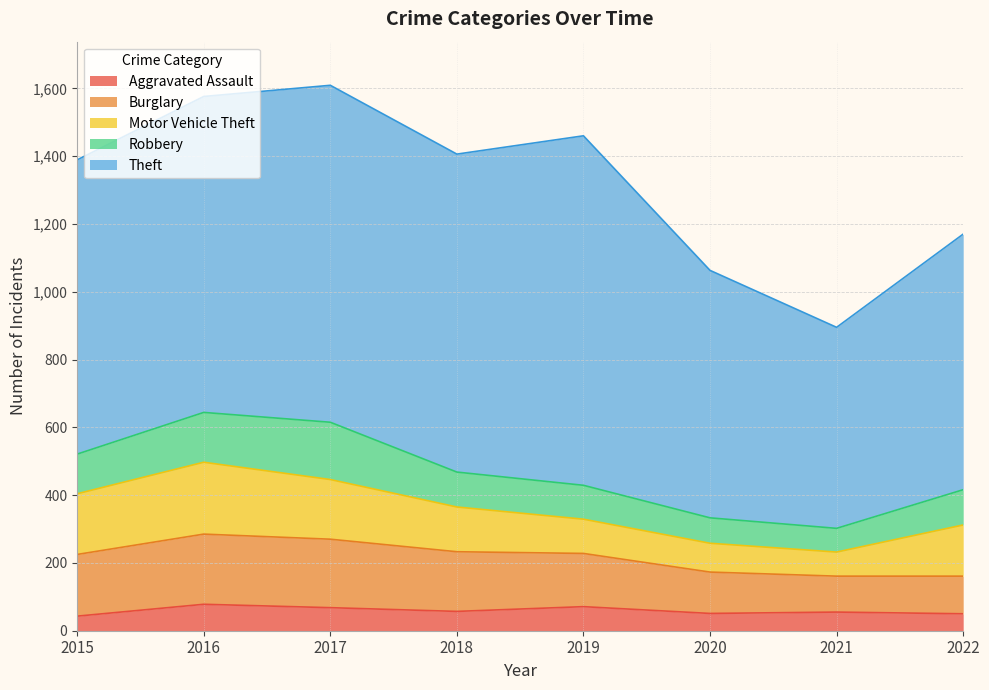

At which category is the sum across all series the highest?

2017